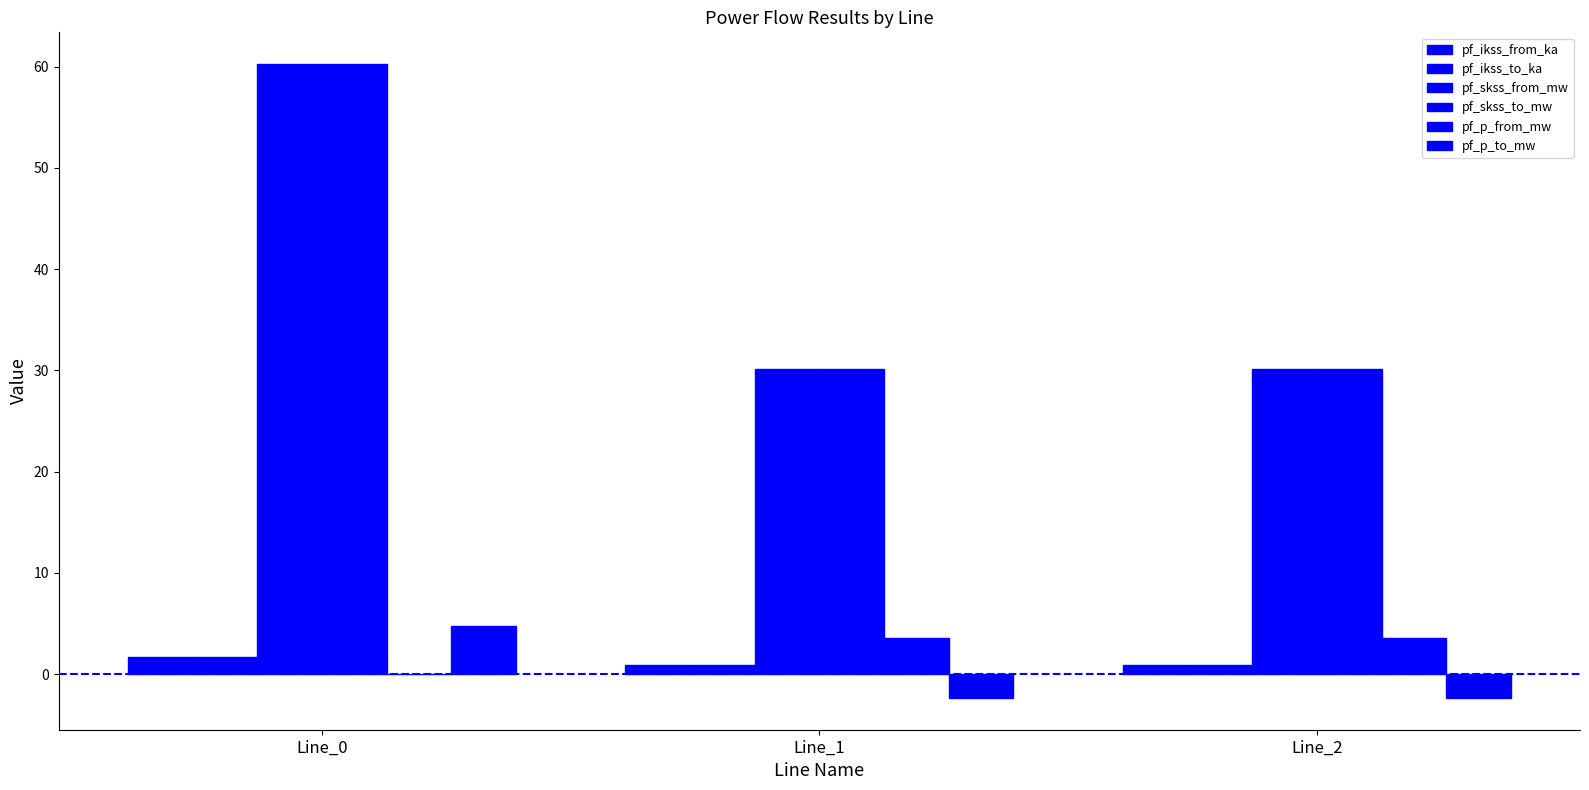

How many groups of bars are there?

3